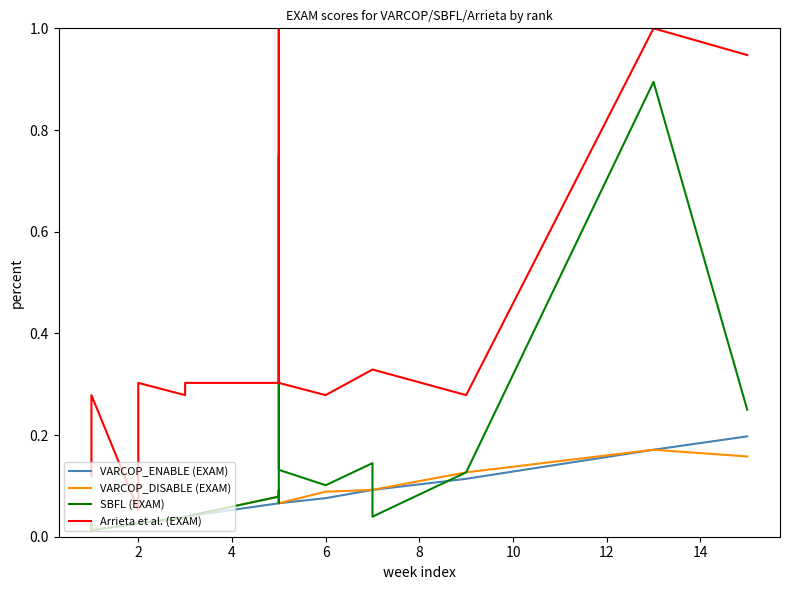

What are all the series names shown in the legend?

VARCOP_ENABLE (EXAM), VARCOP_DISABLE (EXAM), SBFL (EXAM), Arrieta et al. (EXAM)